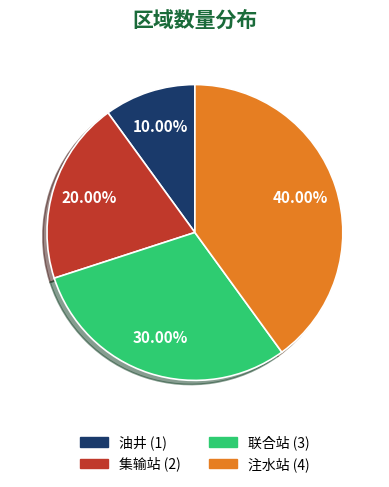

Which has a higher value, 联合站 or 集输站?

联合站